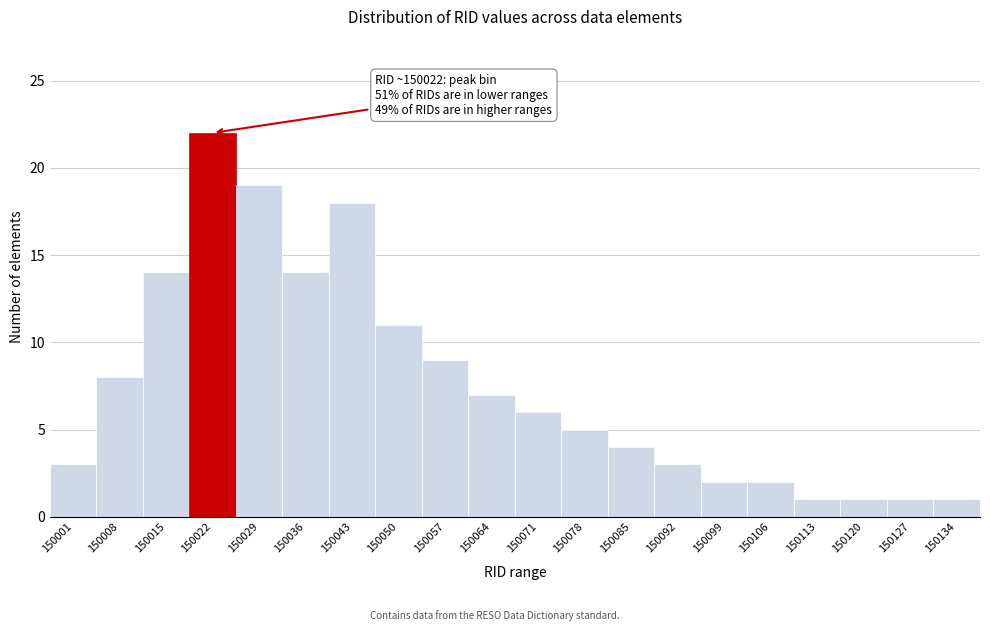

Reading left to right, transcribe all the data shown in this chart.

3	8	14	22	19	14	18	11	9	7	6	5	4	3	2	2	1	1	1	1